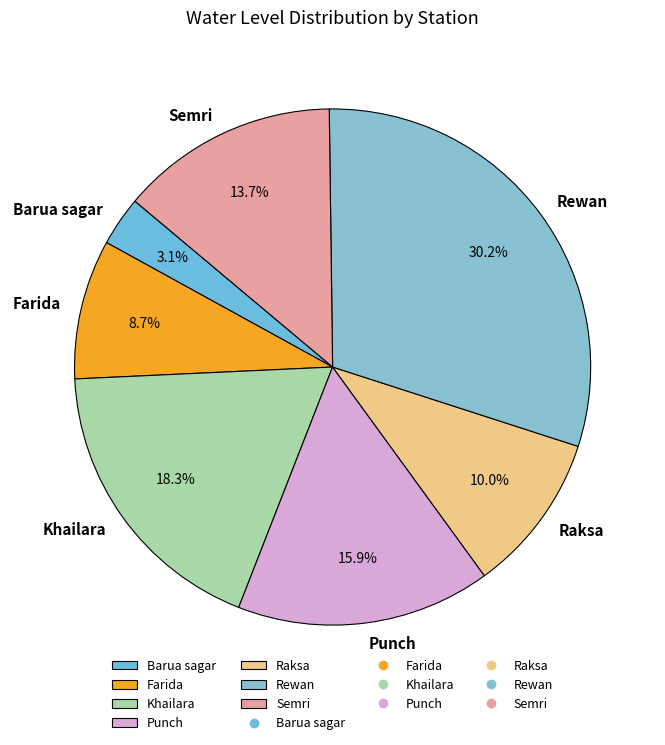

To the nearest percent, what is the difference between the Raksa and Semri slice percentages?

4%